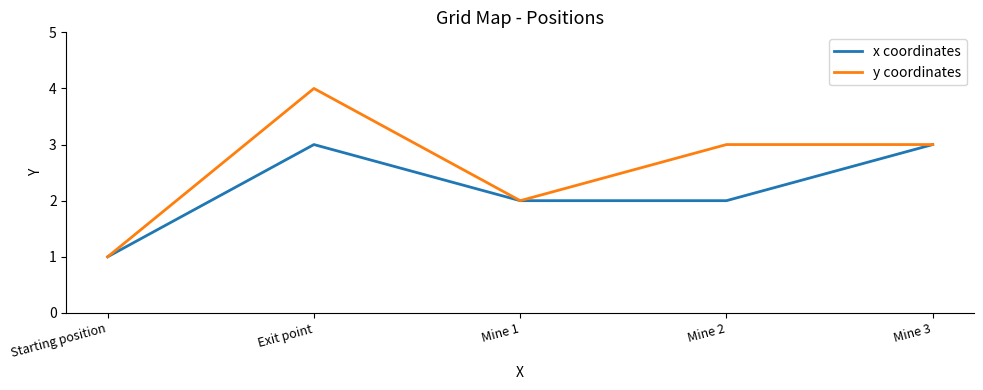

What is the total value across all series at Exit point?

7